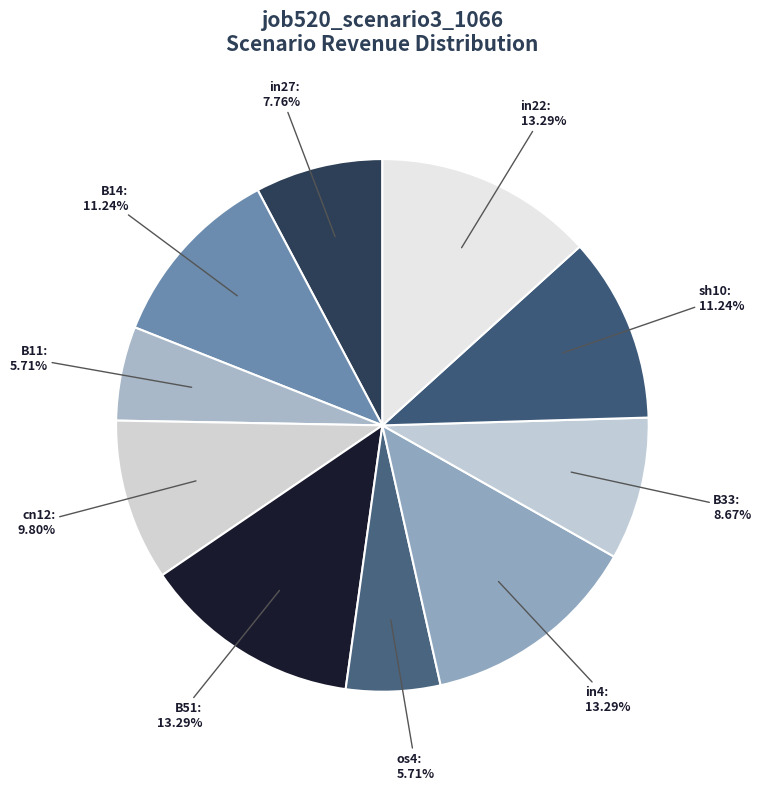

What is the smallest slice in the pie chart?

B11